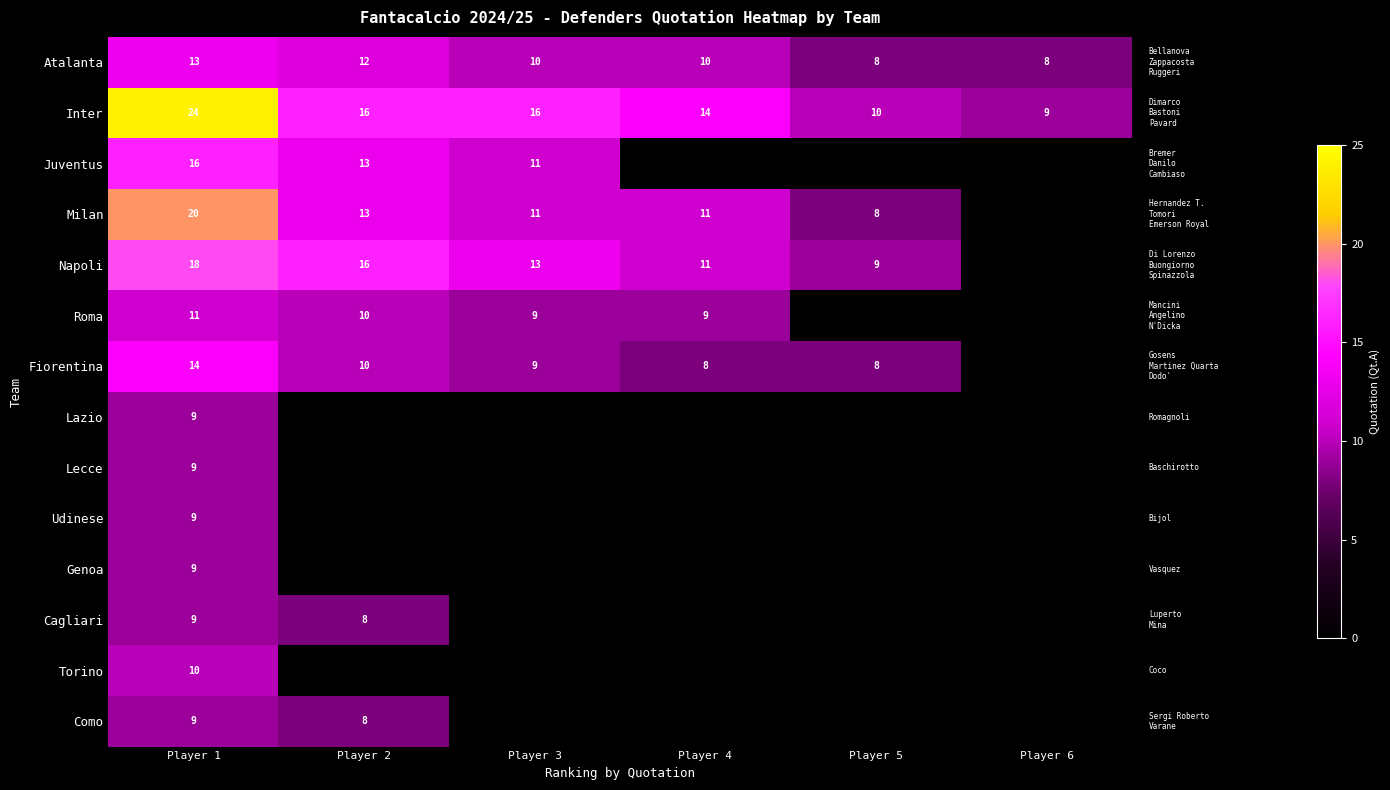

Is the value of Fiorentina at Player 4 greater than the value of Juventus at Player 2?

No